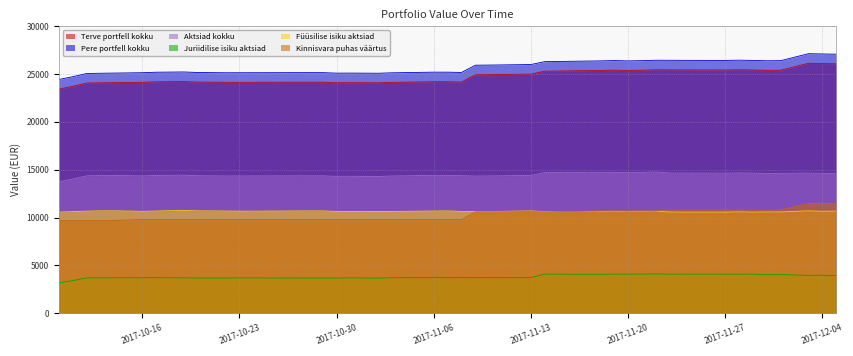

True or false: Terve portfell kokku has more than 2 interior local peaks.

True